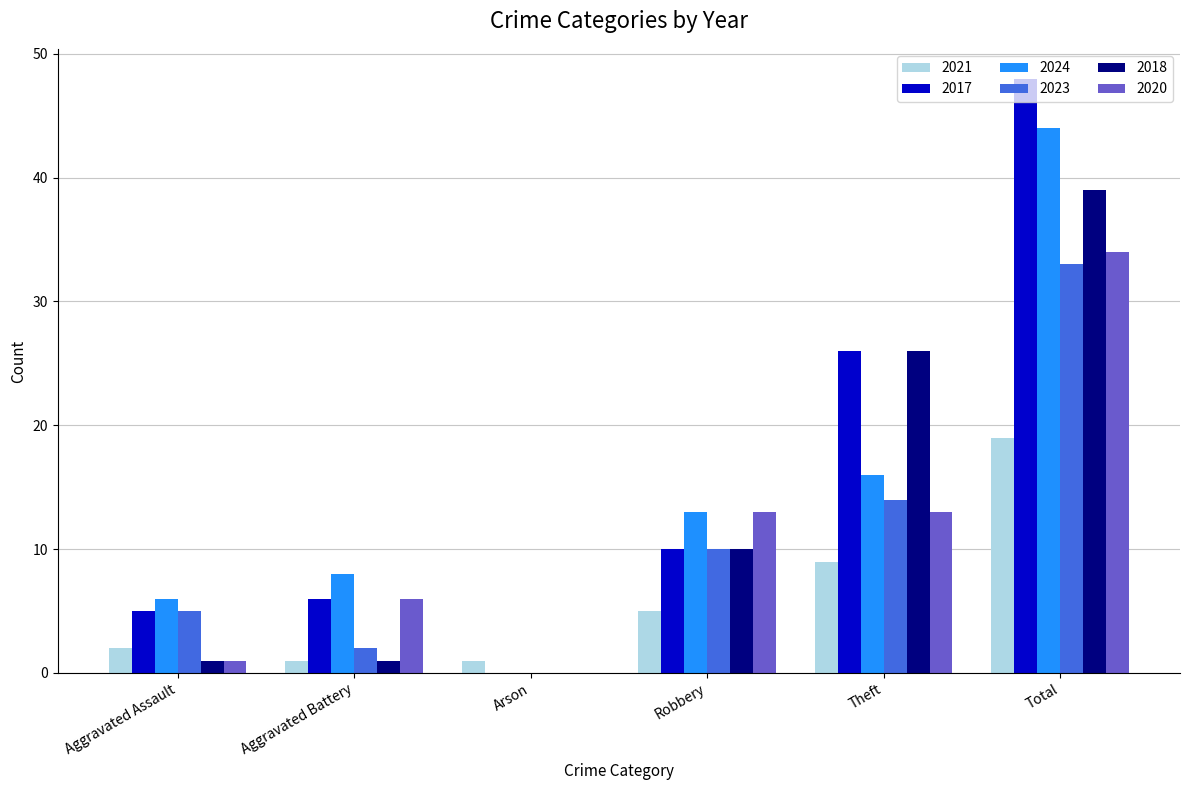

Is it true that 2023 equals 14 at Theft?

True